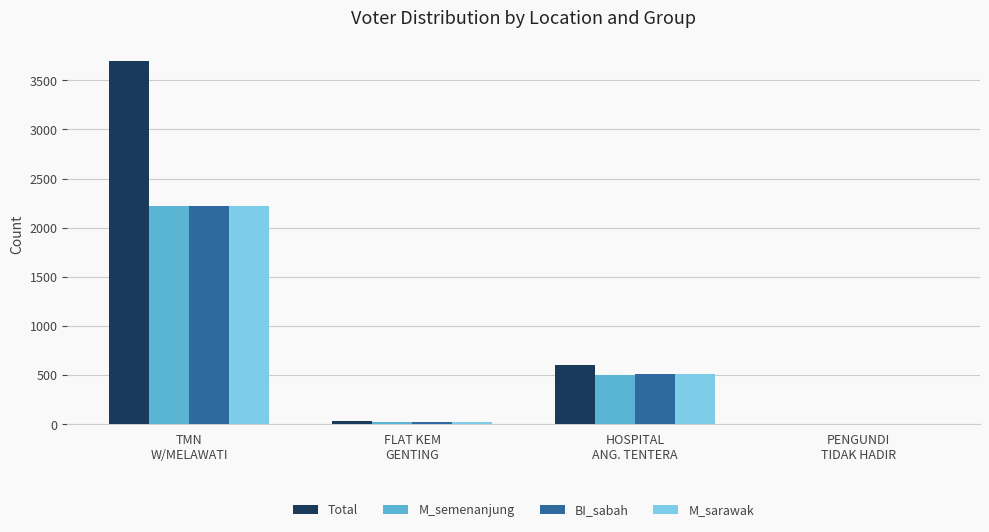

The value of M_semenanjung at HOSPITAL
ANG. TENTERA is 503. True or false?

True